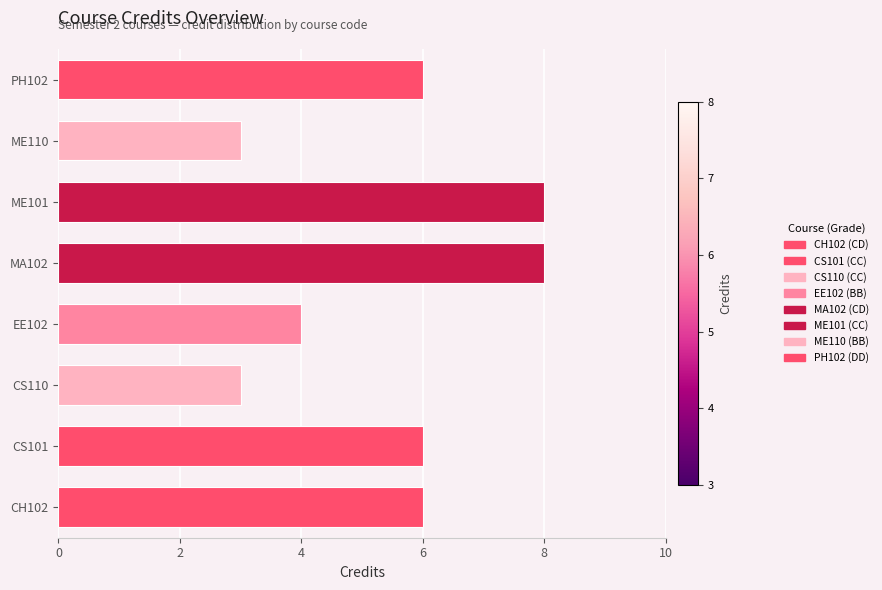

What is the smallest value displayed?

3